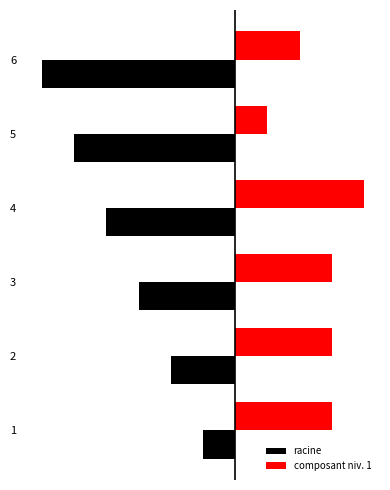

What is the approximate value of composant niv. 1 at 6?

2